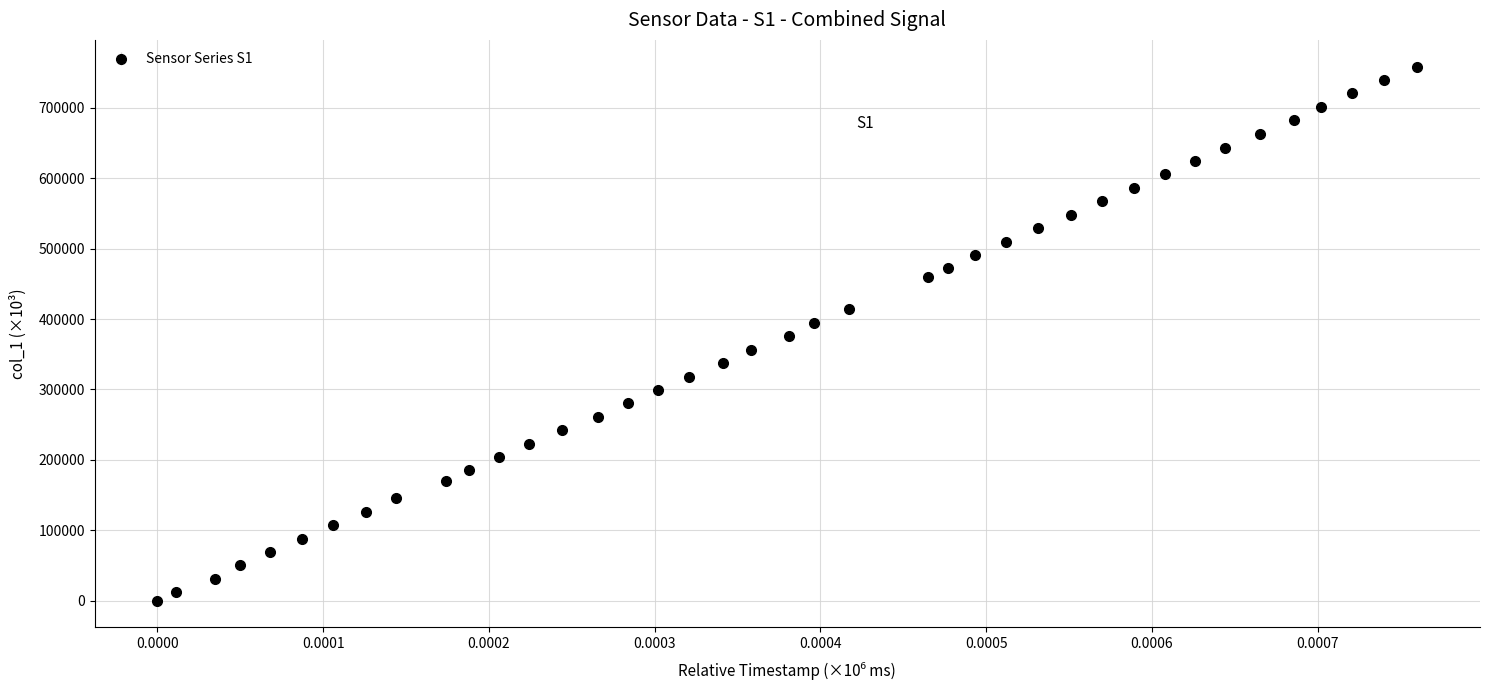

What is the value of the 10th point from the left?

169912.1